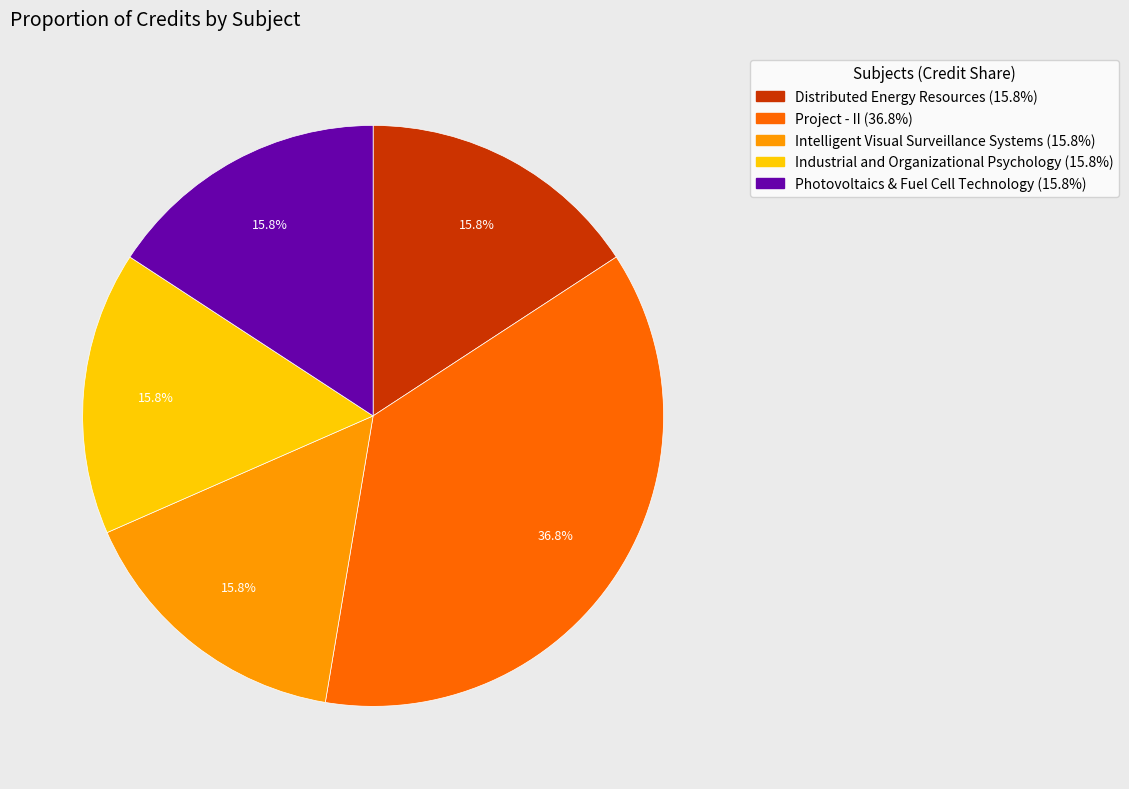

What is the ratio of the value at Photovoltaics & Fuel Cell Technology to the value at Project - II?

0.4